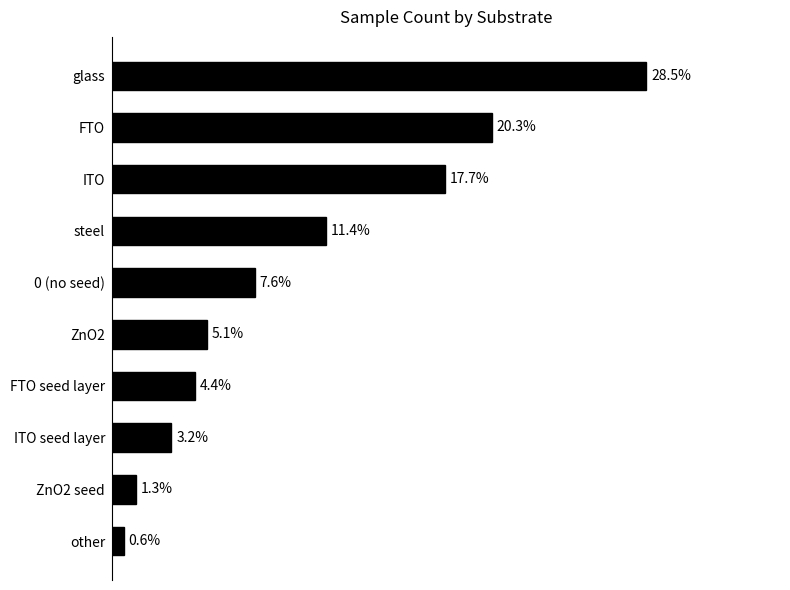

What is the minimum value shown in the chart?

1